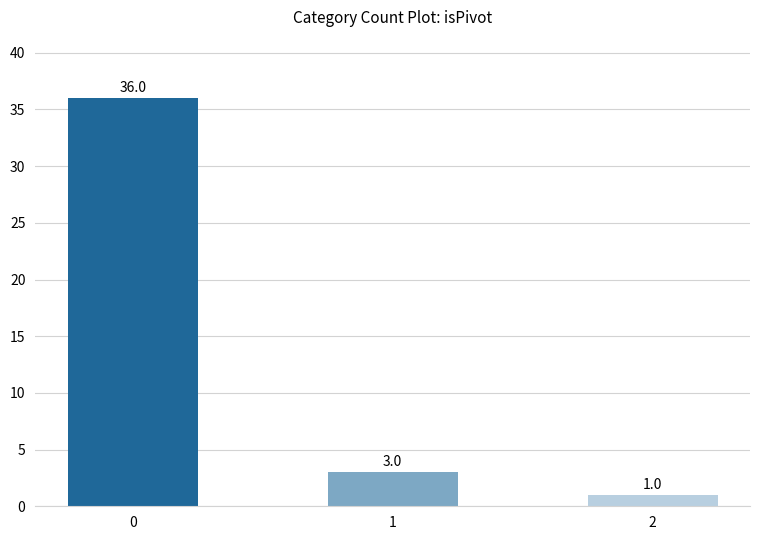

Where is the data nearest to the value 18?

1